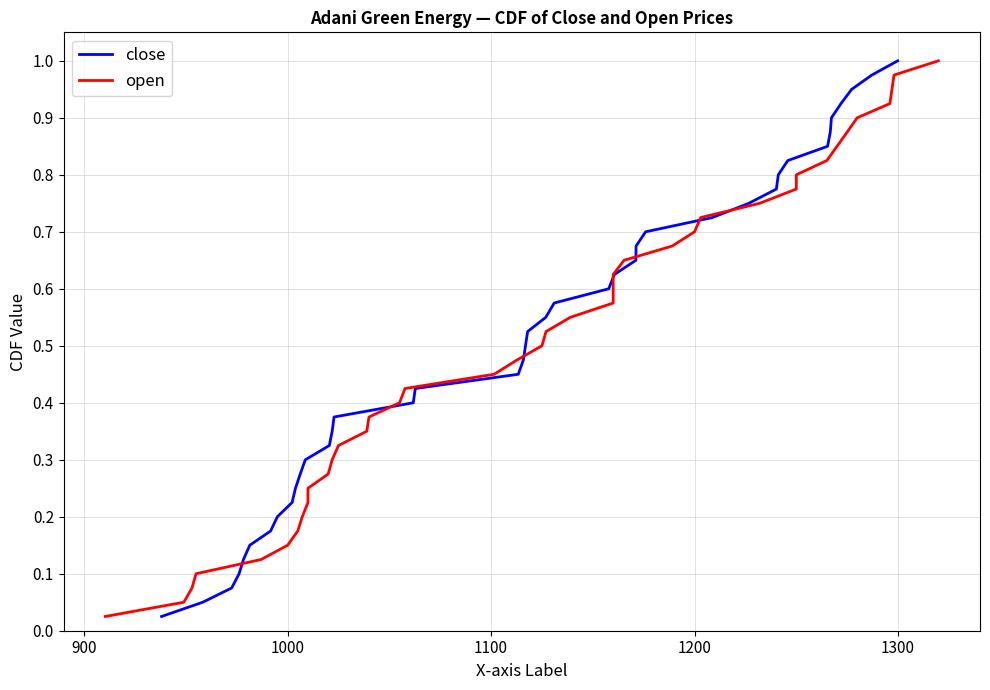

How many lines are shown in the chart?

2